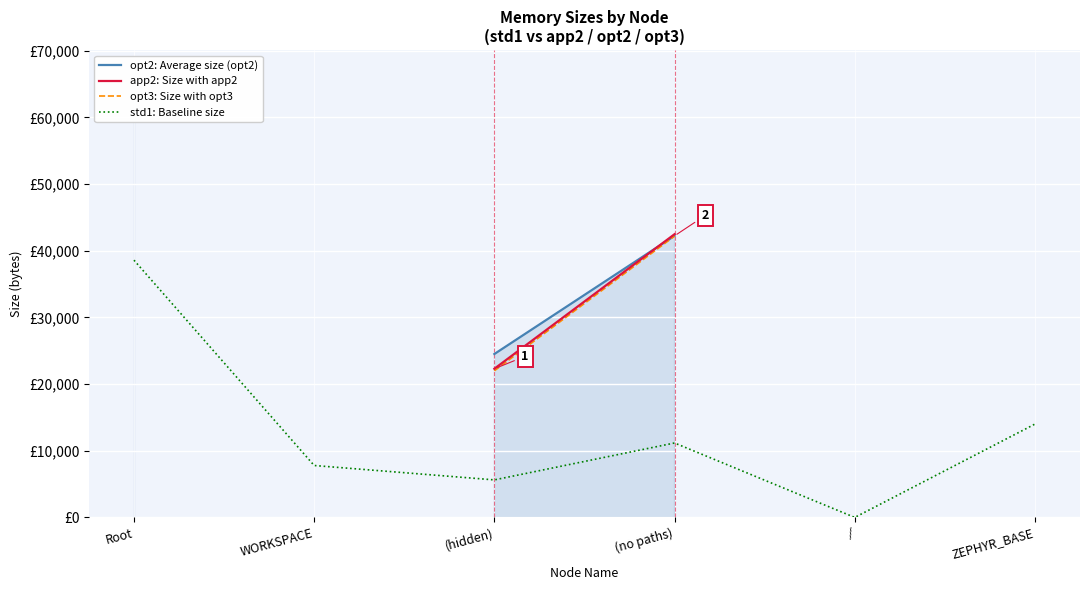

In std1: Baseline size, how many points are higher than both neighbors (excluding endpoints)?

1